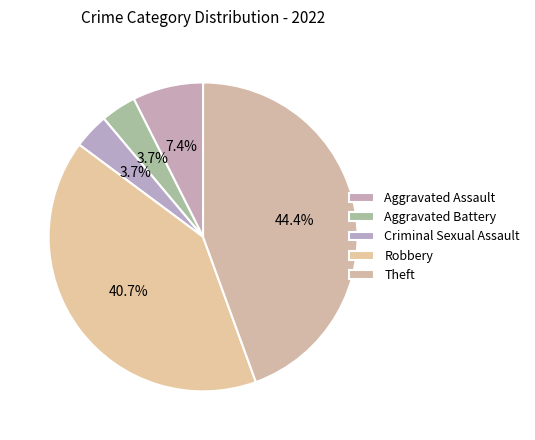

Rank the categories by value from highest to lowest.

Theft, Robbery, Aggravated Assault, Aggravated Battery, Criminal Sexual Assault